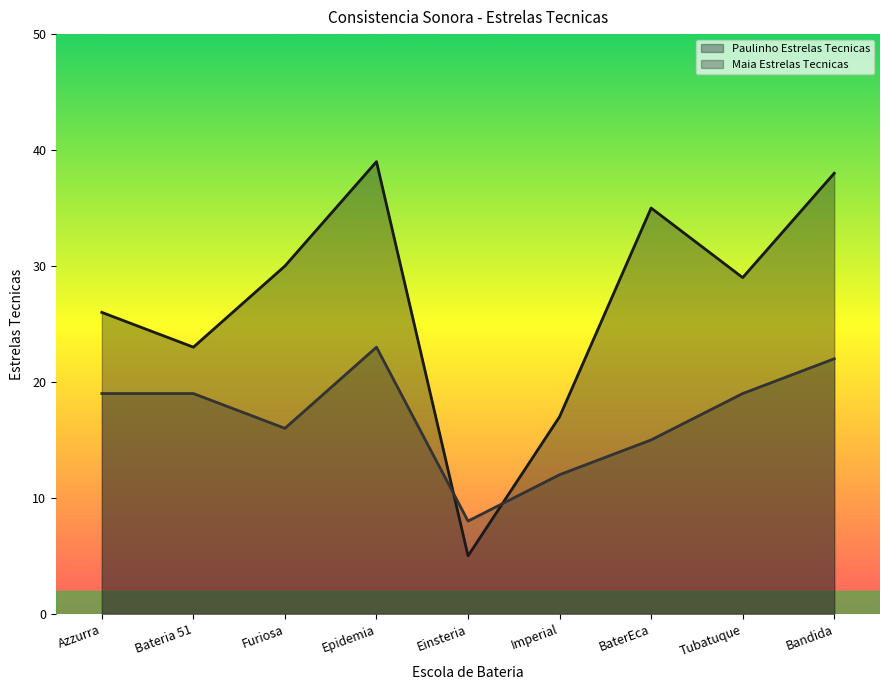

The Paulinho Estrelas Tecnicas series shows 39 at Epidemia. True or false?

True